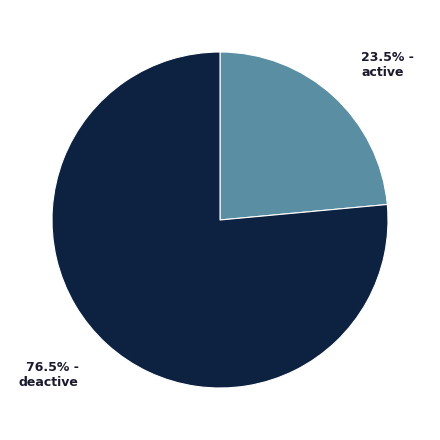

Is there a majority slice in this chart?

Yes